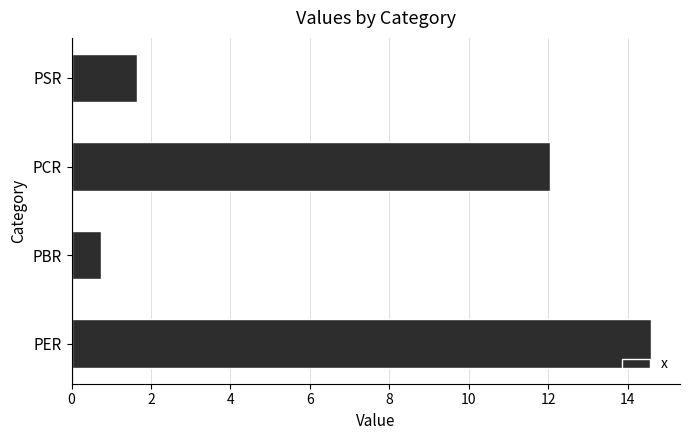

What is the minimum value shown in the chart?

0.7